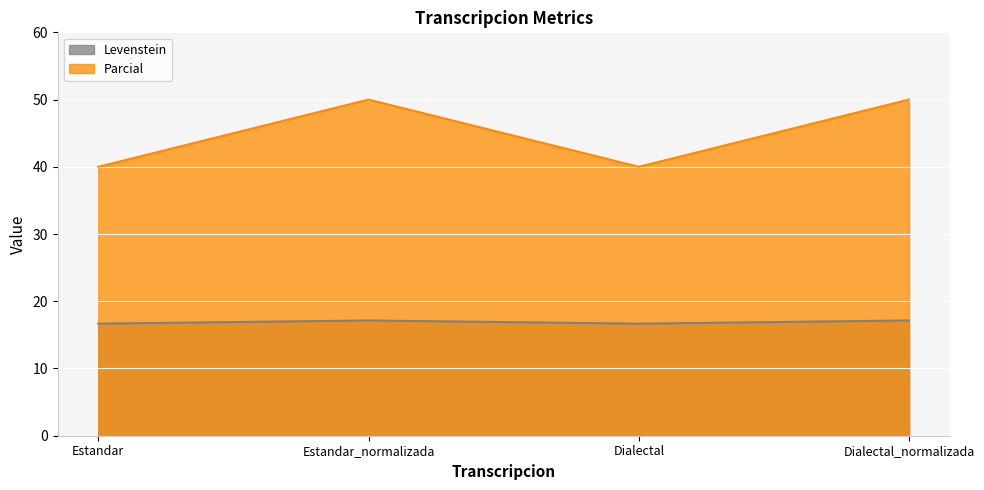

How many lines are shown in the chart?

2